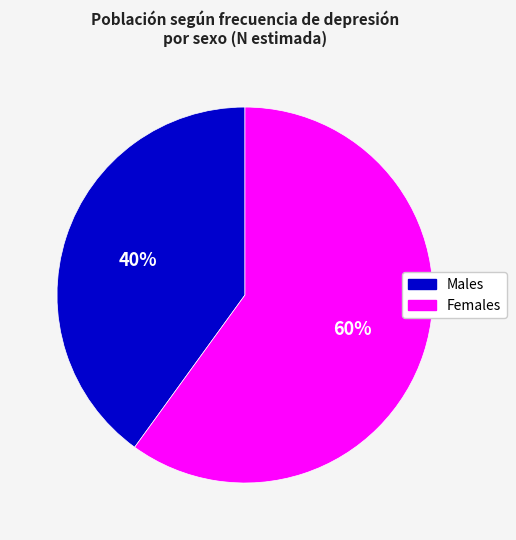

To the nearest percent, what is the difference between the largest and smallest slice percentages?

20%